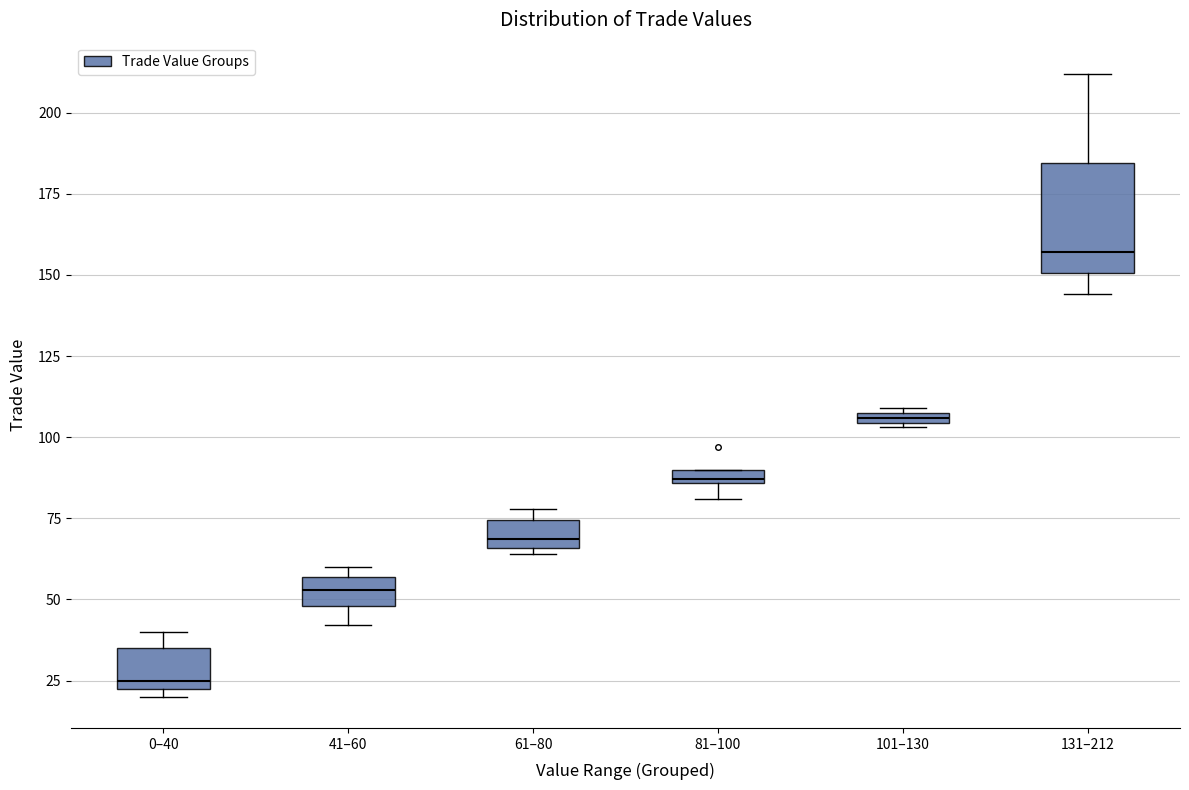

Where does the lower whisker of the box for 41–60 end on the y-axis? The values are not printed on the chart, so give them approximately, as read against the axis.

40